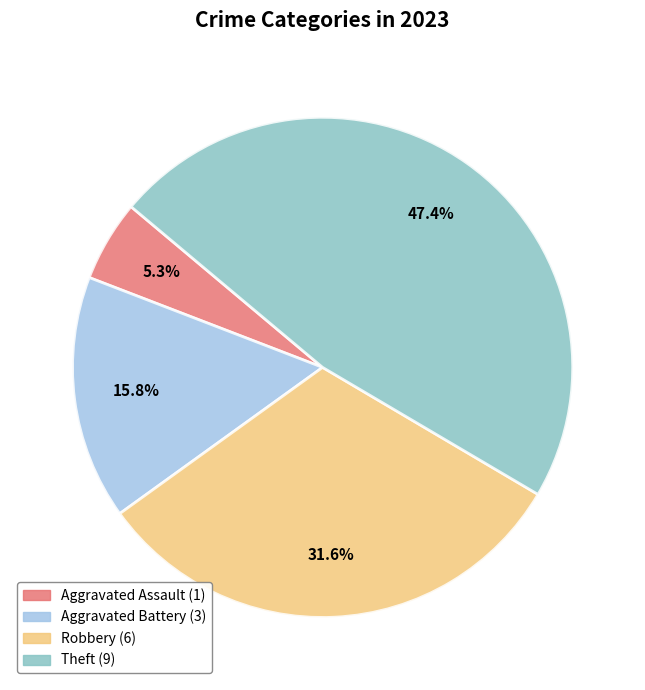

Is there a majority slice in this chart?

No